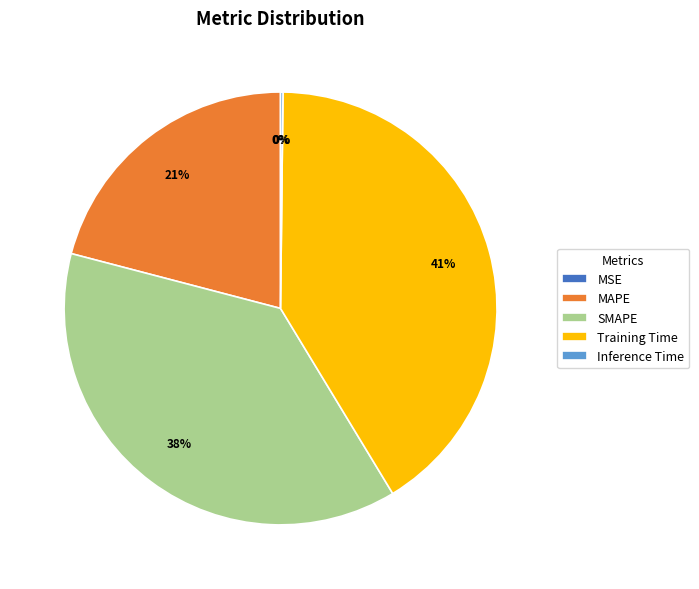

To the nearest percent, what is the combined percentage of SMAPE and Training Time?

79%